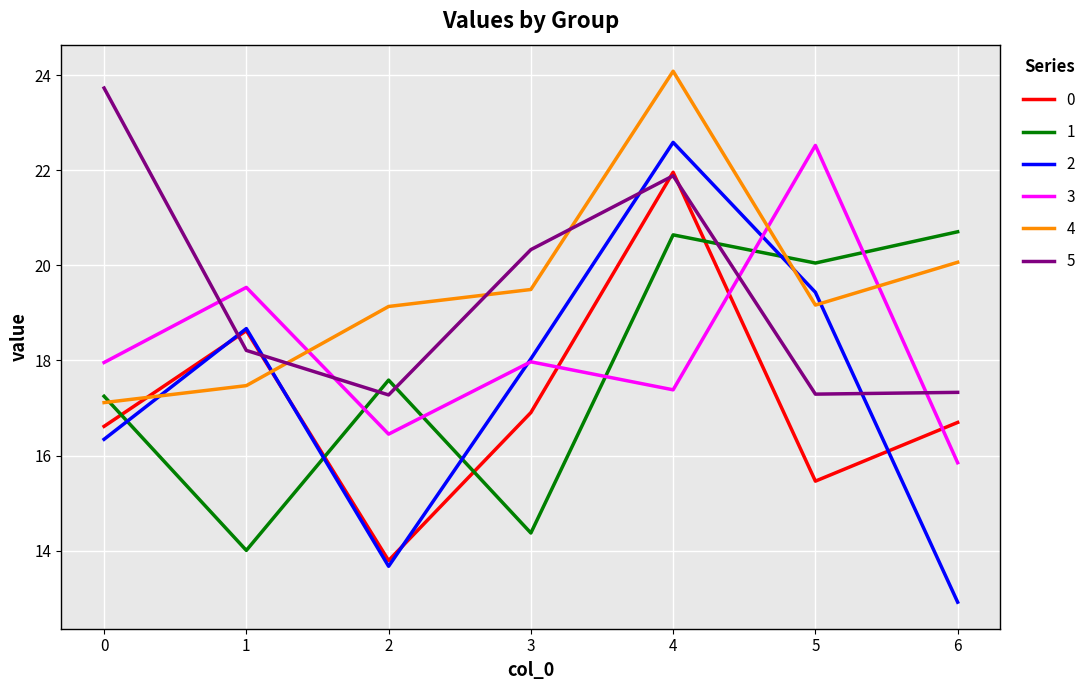

True or false: 4 has a value of 19.1 at 2.

True